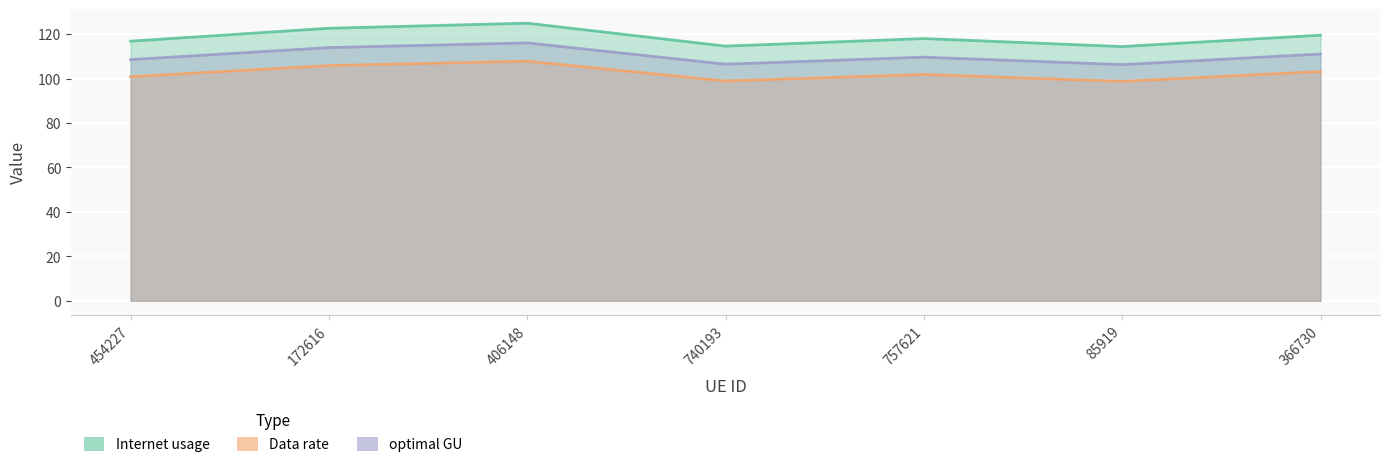

Is the value of Data rate at 740193 greater than the value of optimal GU at 366730?

No